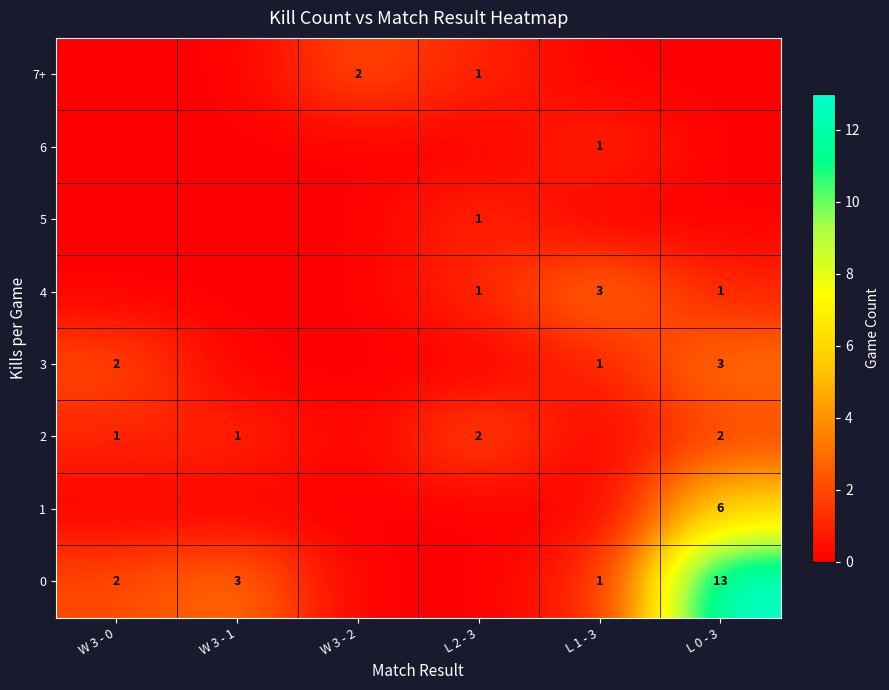

True or false: 3 has a value of 1 at W 3 - 0.

False